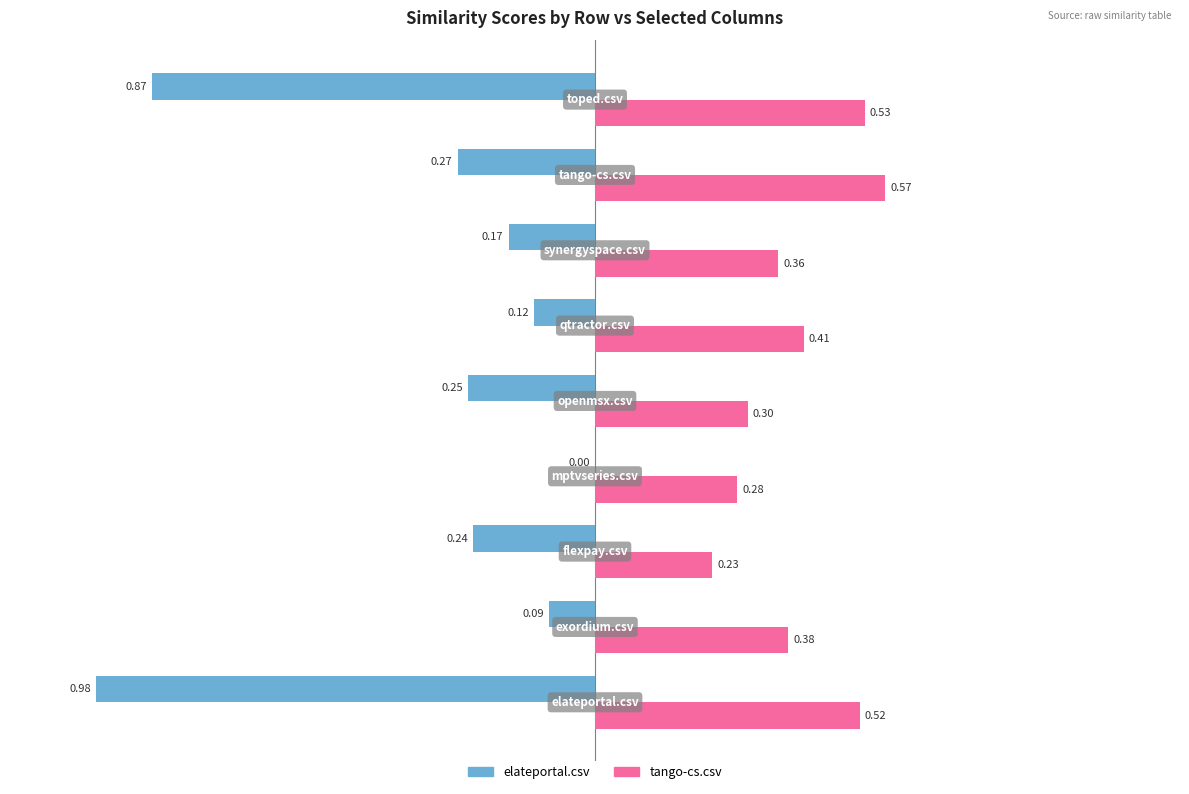

Which series has the largest total across all categories?

tango-cs.csv